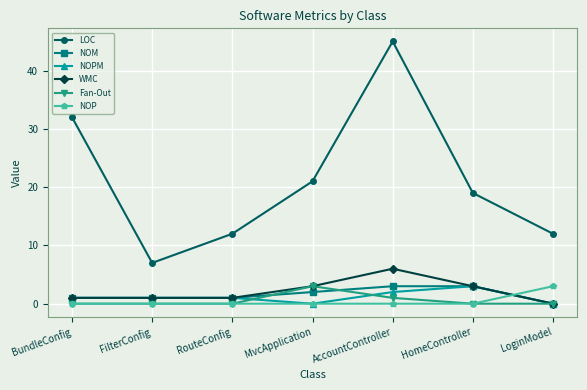

How many intersections are there between NOM and NOP?

1